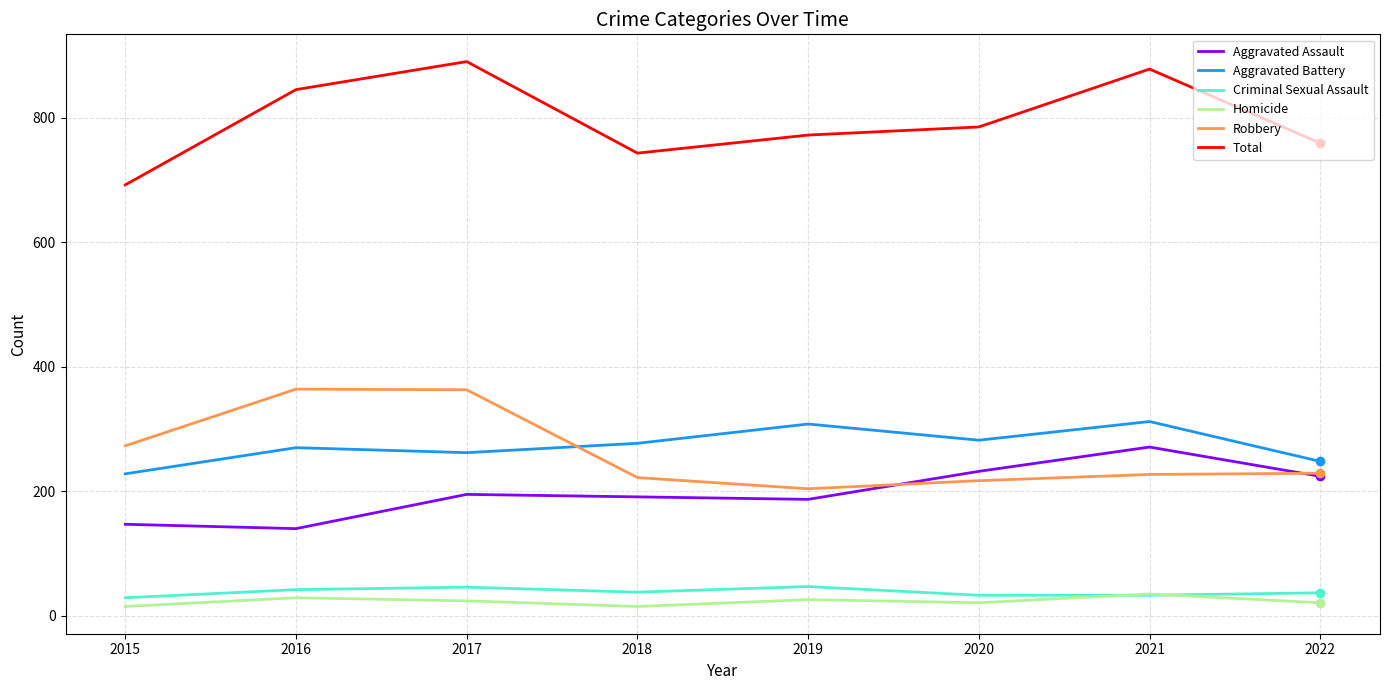

Rank the series by their maximum value, from highest to lowest.

Total, Robbery, Aggravated Battery, Aggravated Assault, Criminal Sexual Assault, Homicide